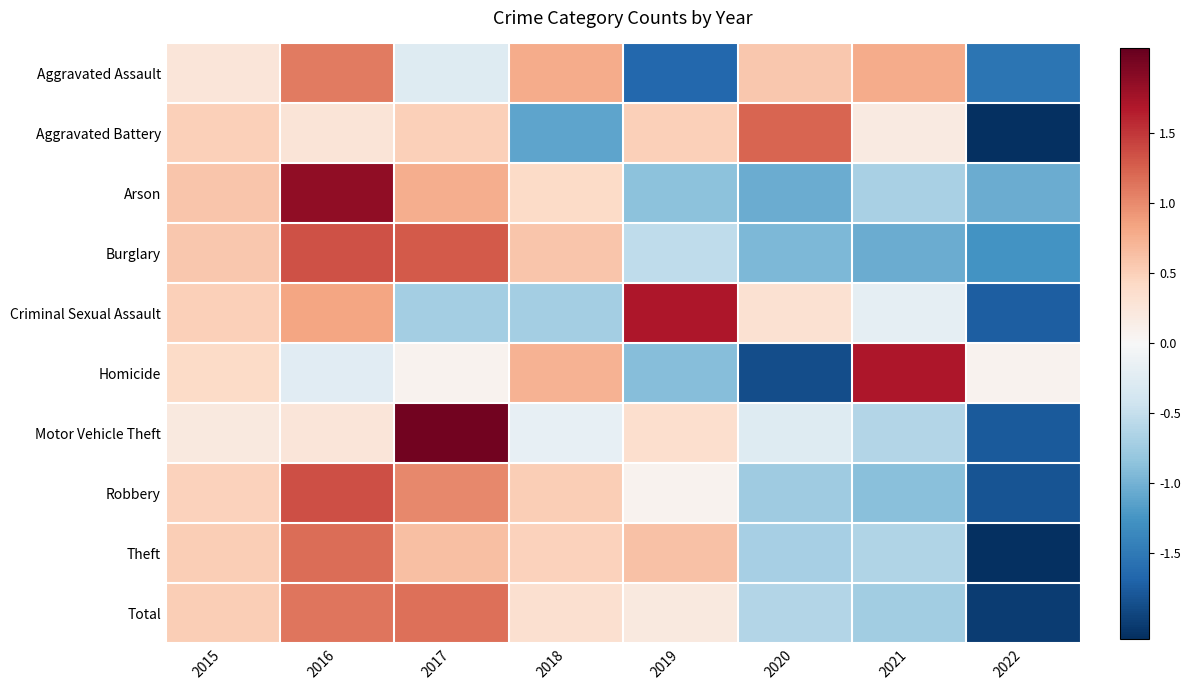

List the series in order of their peak value, lowest first.

Aggravated Assault, Total, Theft, Aggravated Battery, Burglary, Robbery, Criminal Sexual Assault, Homicide, Arson, Motor Vehicle Theft